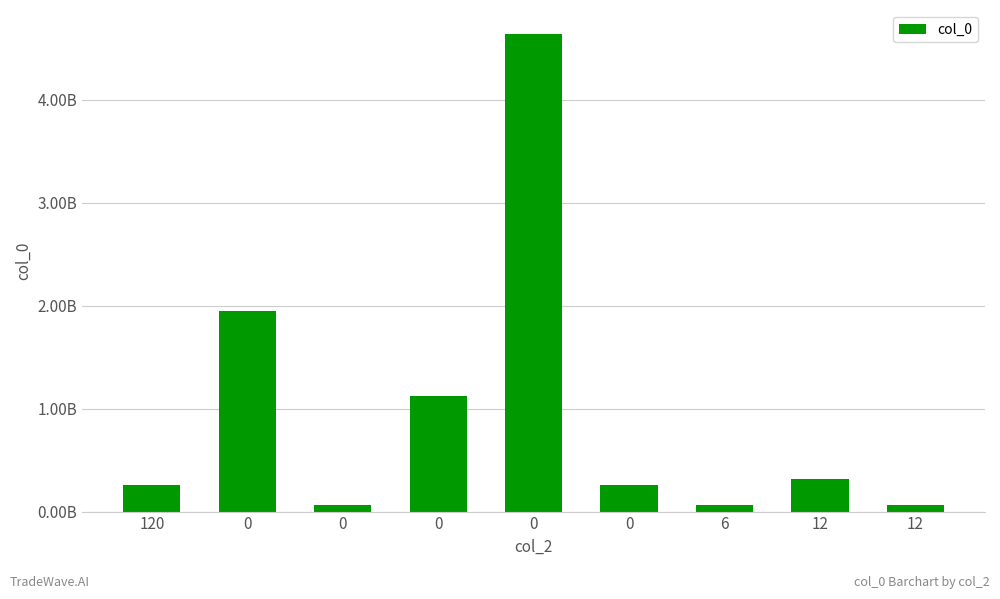

Is it true that the value at 0 is 1119699719?

True